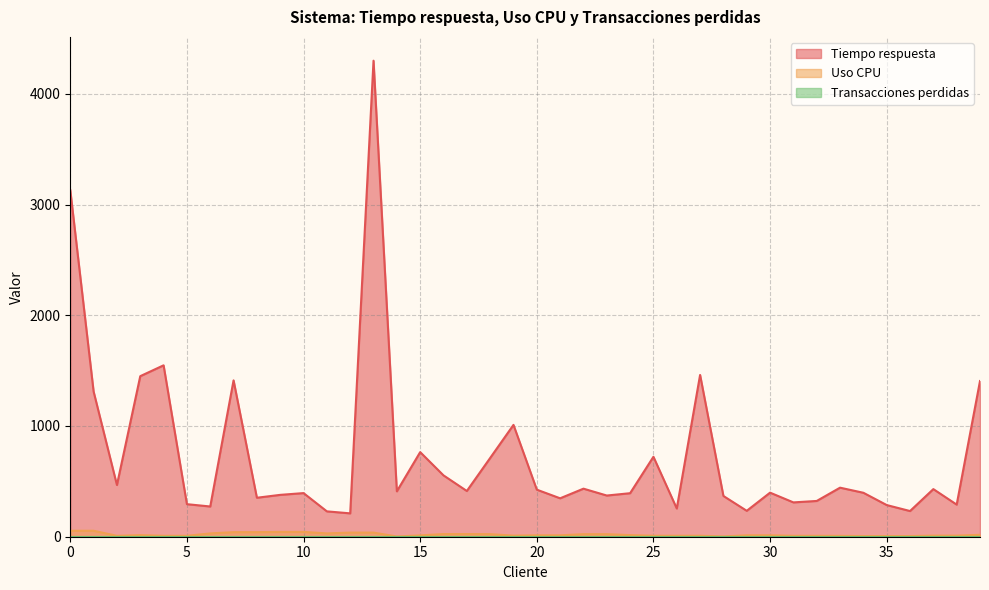

What is the minimum value for Tiempo respuesta?

211.0